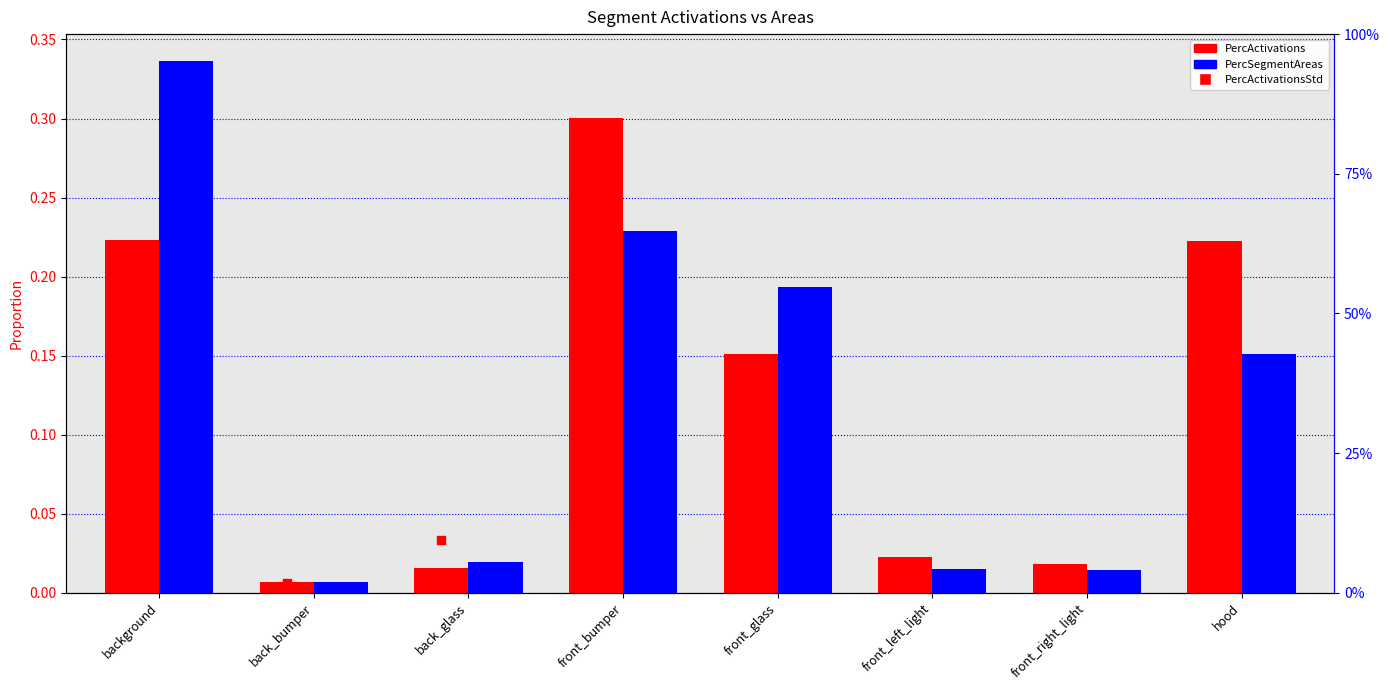

At how many categories does at least one series exceed 0?

8